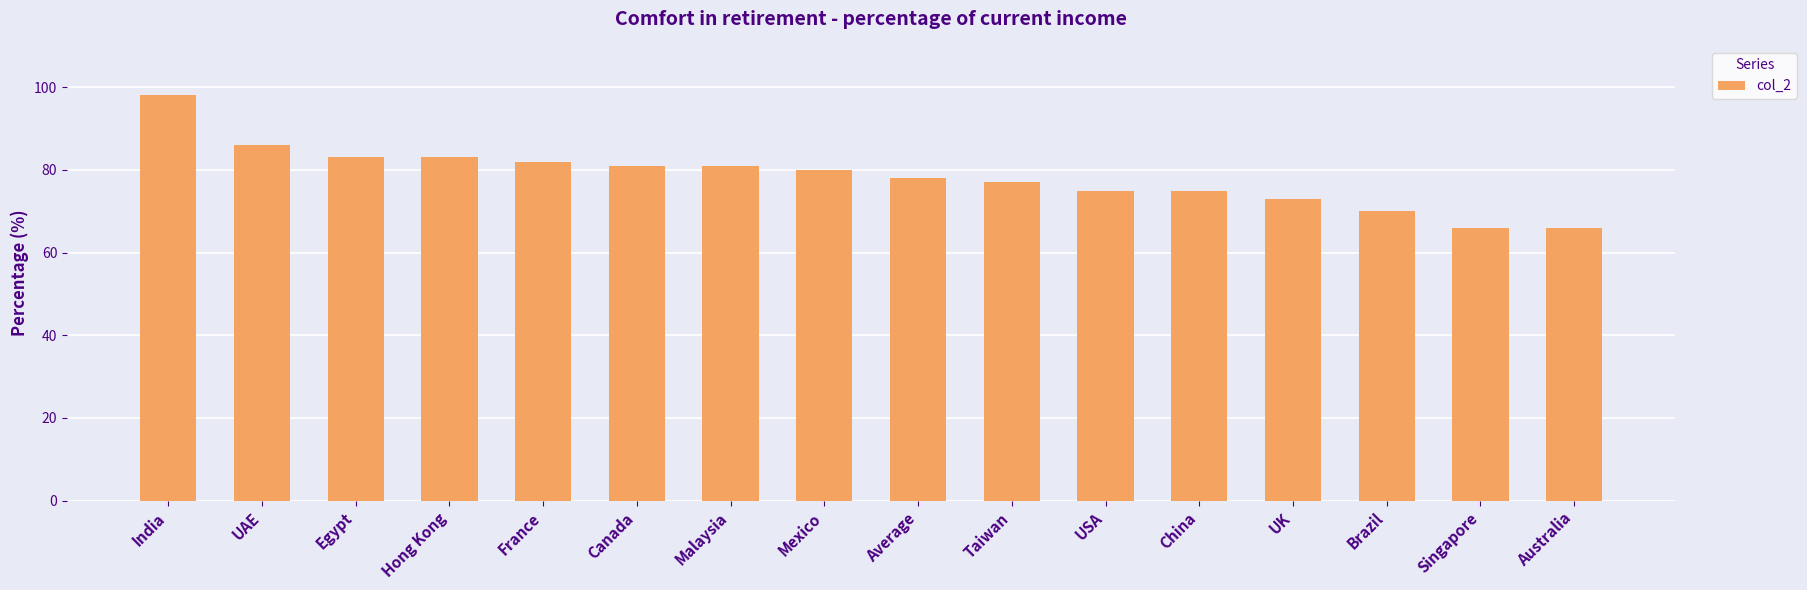

At which category does the chart reach its peak across all series?

India